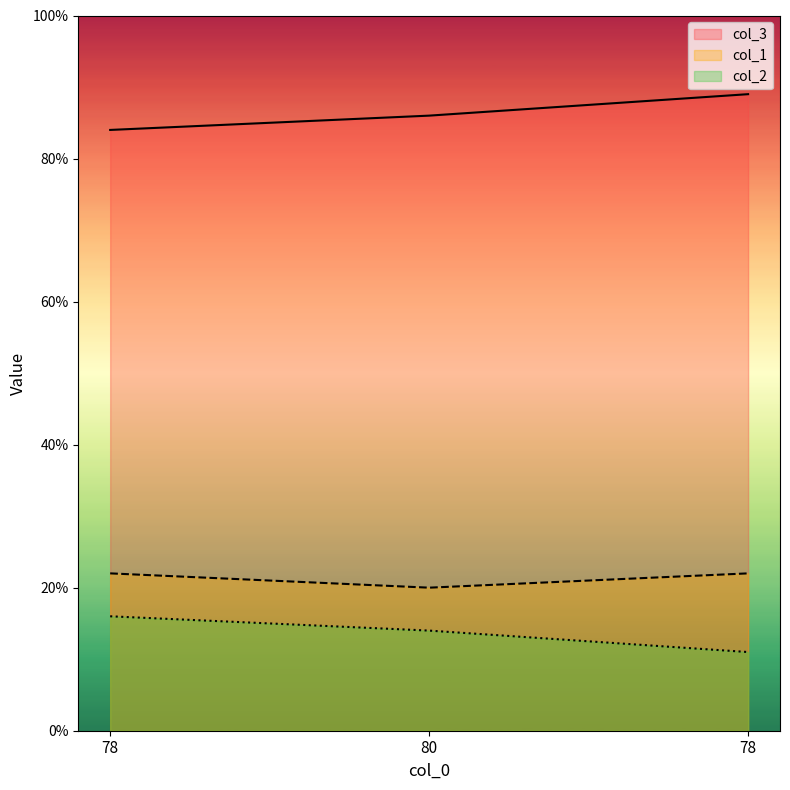

Which series has the widest spread of values?

col_2